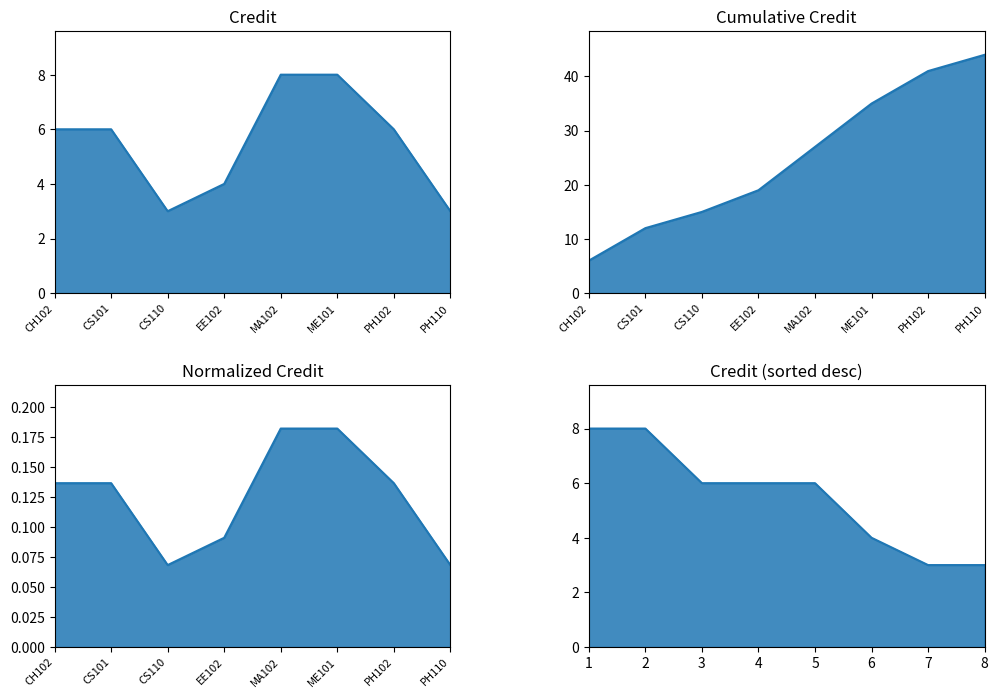

True or false: the data has more than 0 interior local peaks.

False